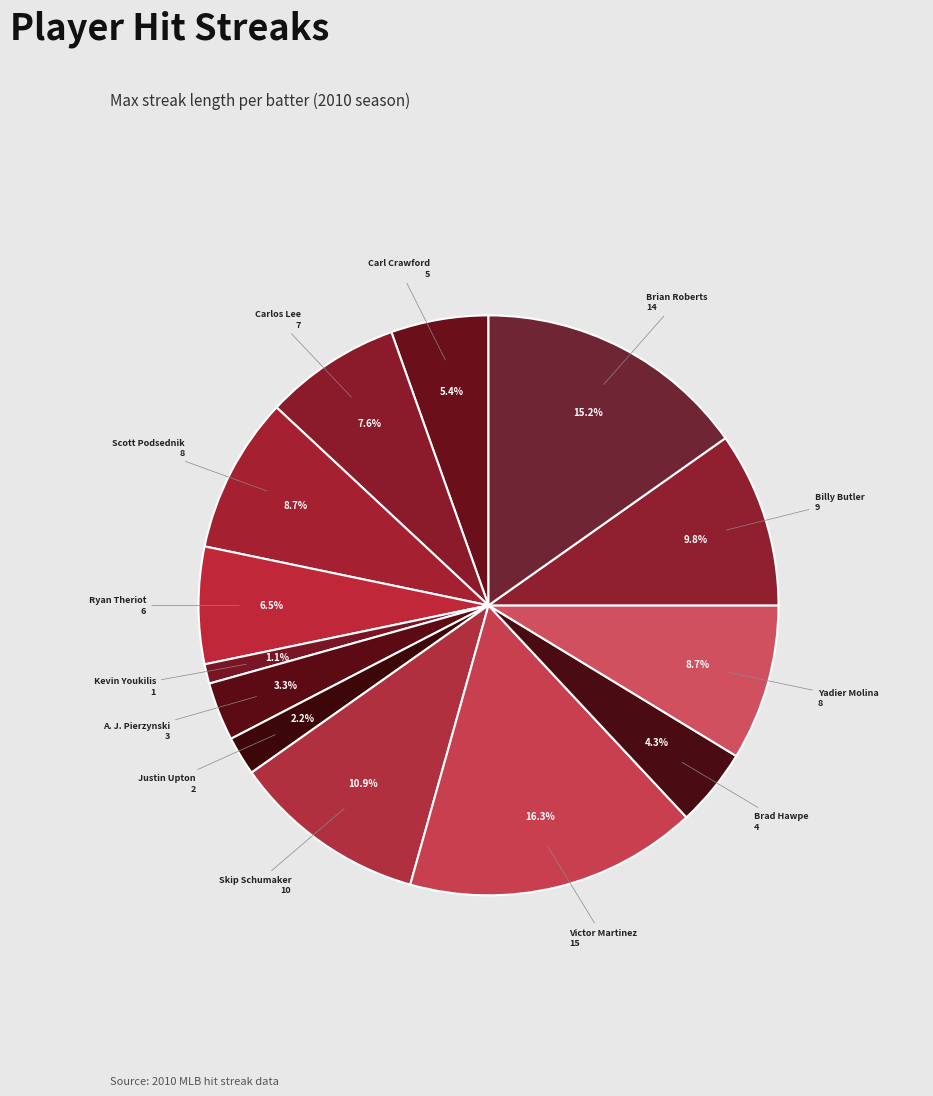

Is there any slice that represents more than half of the pie?

No